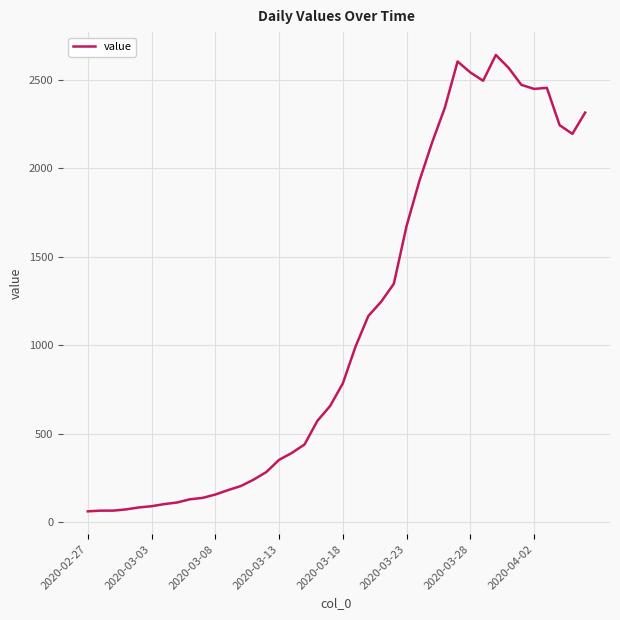

What is the maximum value shown in the chart?

2640